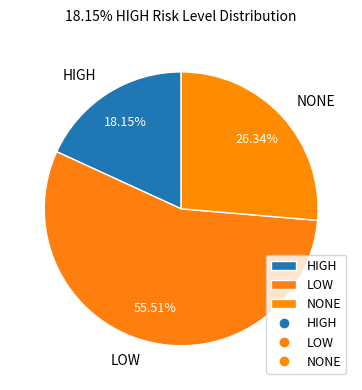

Rank the categories by value from lowest to highest.

HIGH, NONE, LOW